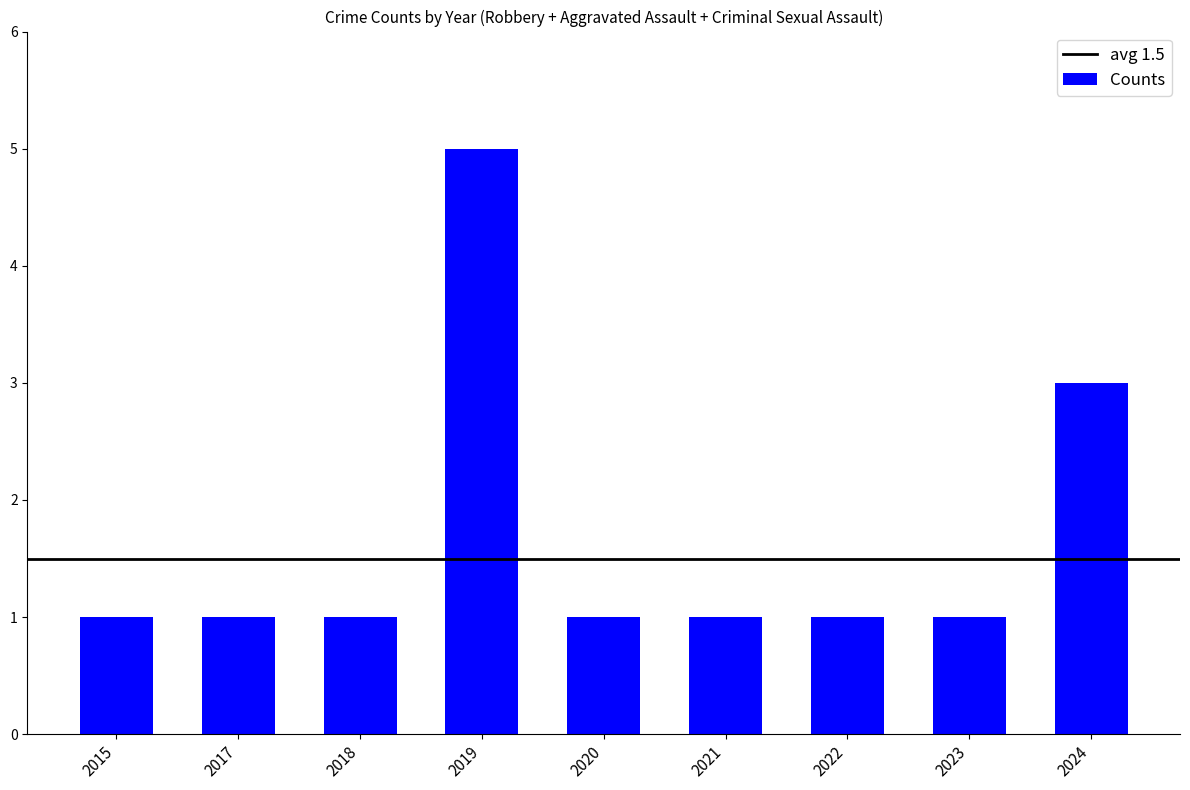

What is the difference between the second highest and minimum values?

2